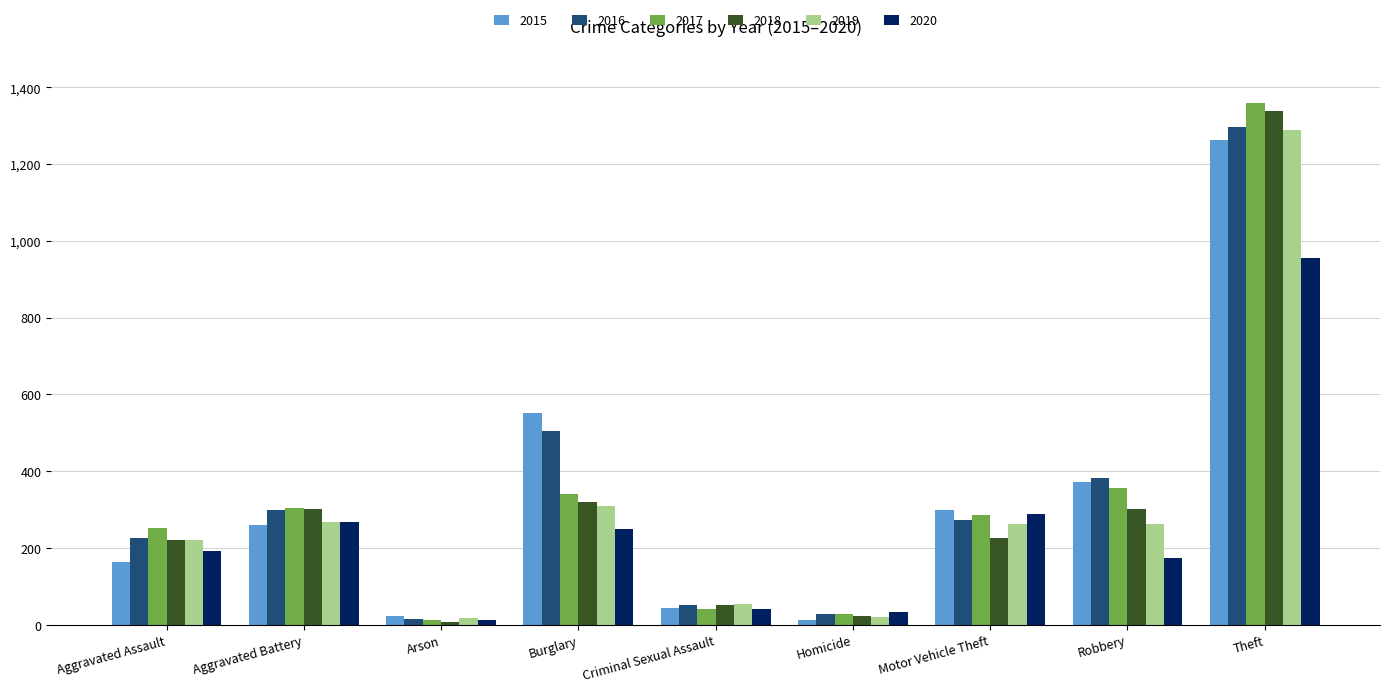

What is the label of the 8th bar from the left?

Robbery